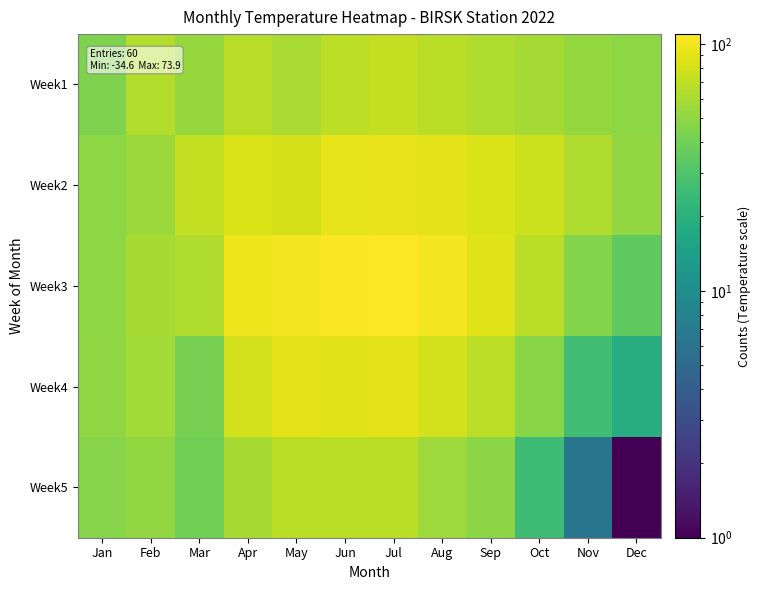

Reading left to right, transcribe all the data shown in this chart.

Week1: Jan=44.3	Feb=63.9	Mar=53.1	Apr=65.8	May=60.4	Jun=69.0	Jul=71.4	Aug=67.2	Sep=62.9	Oct=58.0	Nov=52.5	Dec=49.6
Week2: Jan=49.7	Feb=54.2	Mar=71.4	Apr=84.5	May=81.3	Jun=91.2	Jul=94.2	Aug=90.0	Sep=83.8	Oct=76.7	Nov=62.7	Dec=51.0
Week3: Jan=49.3	Feb=59.6	Mar=62.2	Apr=96.5	May=101.2	Jun=106.2	Jul=109.5	Aug=100.3	Sep=87.8	Oct=67.5	Nov=45.9	Dec=34.8
Week4: Jan=50.3	Feb=57.6	Mar=41.8	Apr=79.4	May=91.0	Jun=88.8	Jul=91.0	Aug=79.3	Sep=68.0	Oct=47.1	Nov=26.1	Dec=18.6
Week5: Jan=47.0	Feb=50.7	Mar=40.3	Apr=59.0	May=66.9	Jun=67.8	Jul=67.0	Aug=55.3	Sep=48.2	Oct=25.0	Nov=6.3	Dec=1.0